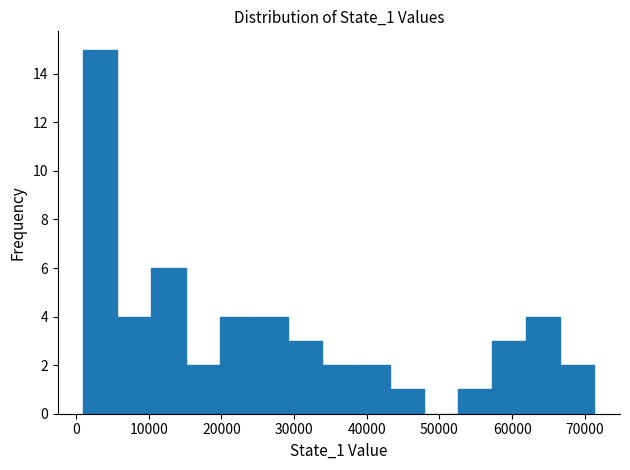

Which range on the x-axis has the tallest bar?

1000 to 6000